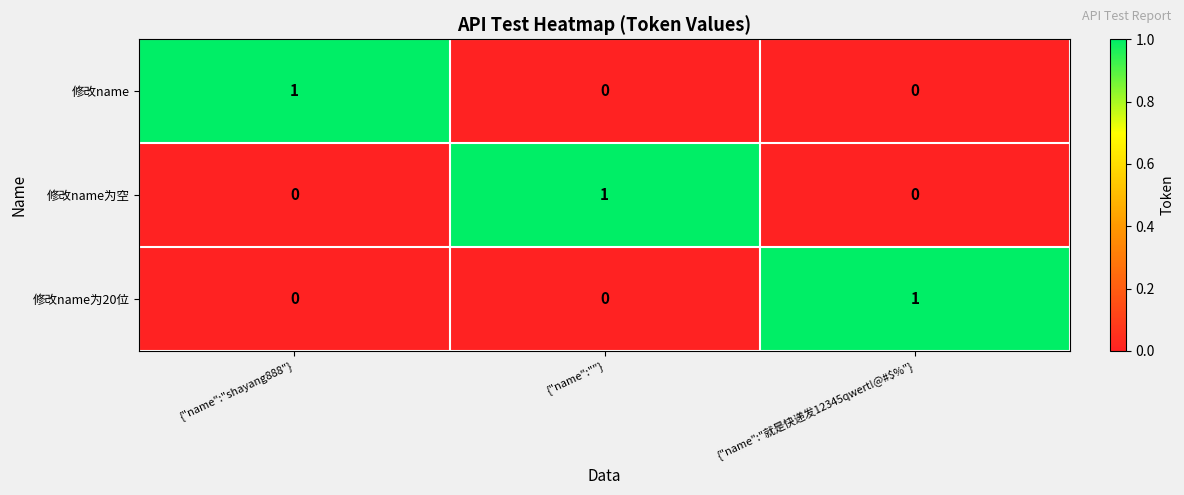

How many 修改name为空 values are between 0 and 1?

3